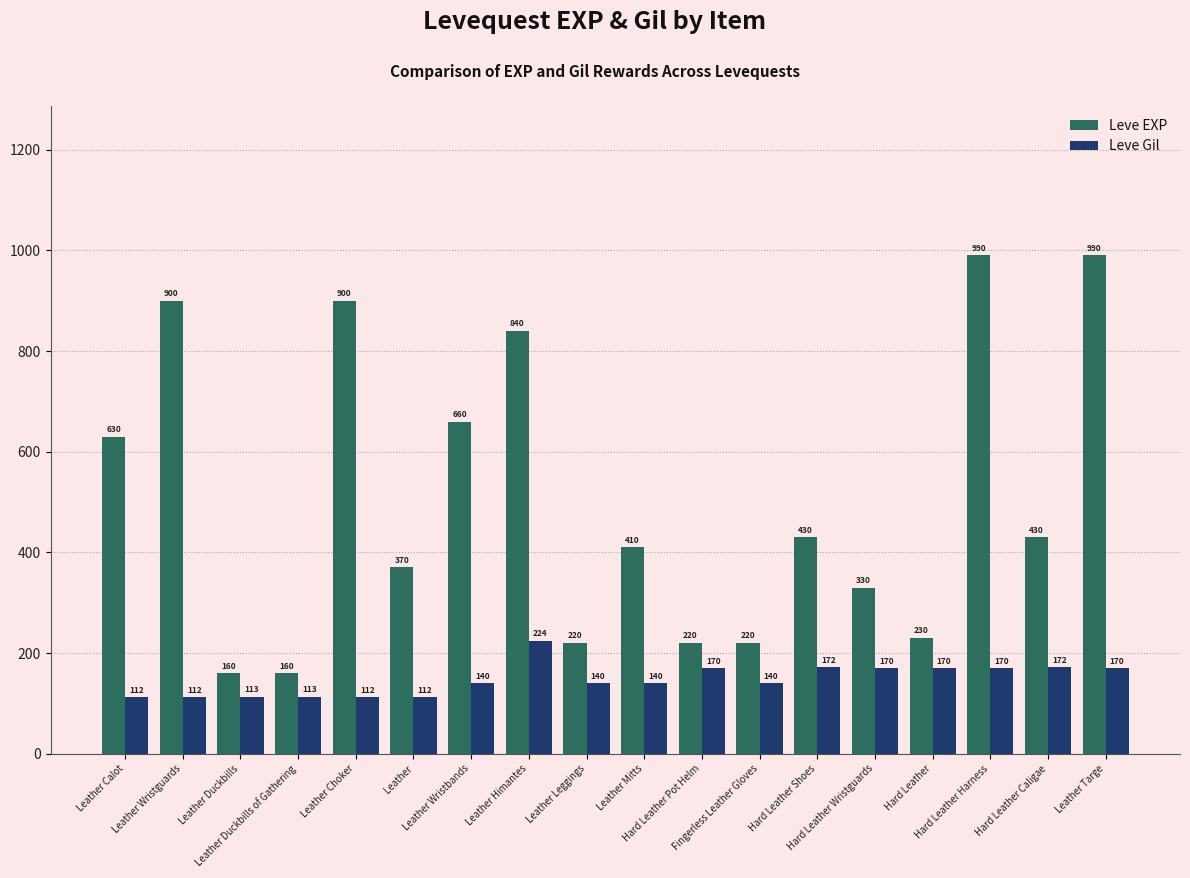

Reading right to left, extract all data points from this chart.

Leve EXP: Leather Targe=990	Hard Leather Caligae=430	Hard Leather Harness=990	Hard Leather=230	Hard Leather Wristguards=330	Hard Leather Shoes=430	Fingerless Leather Gloves=220	Hard Leather Pot Helm=220	Leather Mitts=410	Leather Leggings=220	Leather Himantes=840	Leather Wristbands=660	Leather=370	Leather Choker=900	Leather Duckbills of Gathering=160	Leather Duckbills=160	Leather Wristguards=900	Leather Calot=630
Leve Gil: Leather Targe=170	Hard Leather Caligae=172	Hard Leather Harness=170	Hard Leather=170	Hard Leather Wristguards=170	Hard Leather Shoes=172	Fingerless Leather Gloves=140	Hard Leather Pot Helm=170	Leather Mitts=140	Leather Leggings=140	Leather Himantes=224	Leather Wristbands=140	Leather=112	Leather Choker=112	Leather Duckbills of Gathering=113	Leather Duckbills=113	Leather Wristguards=112	Leather Calot=112